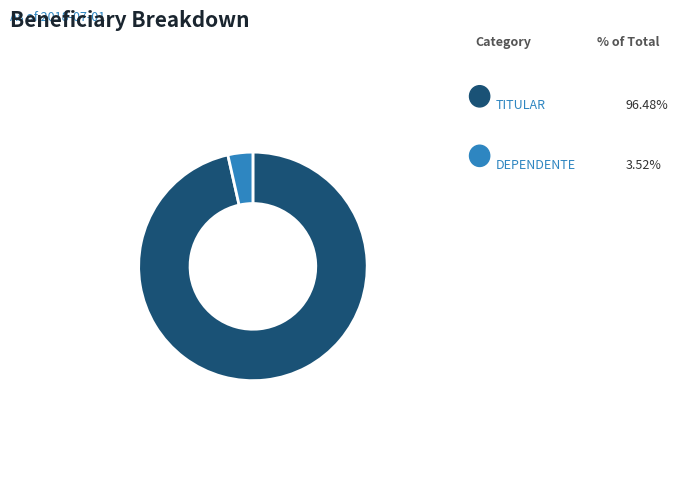

What is the largest slice in the pie chart?

TITULAR